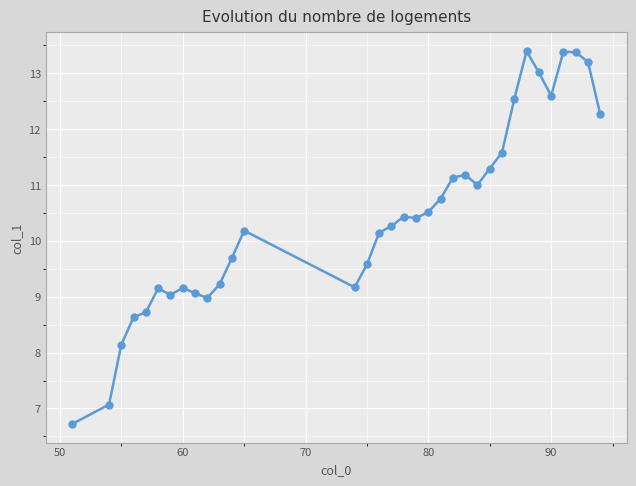

What is the value of the 20th point from the left?

10.5